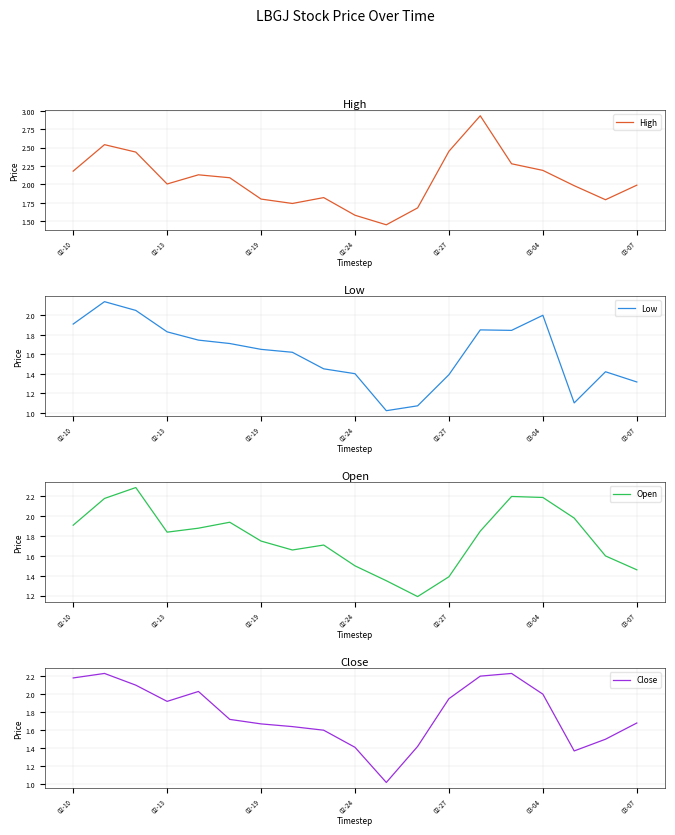

What is the value of the Open point at the 13th from the left?

1.4